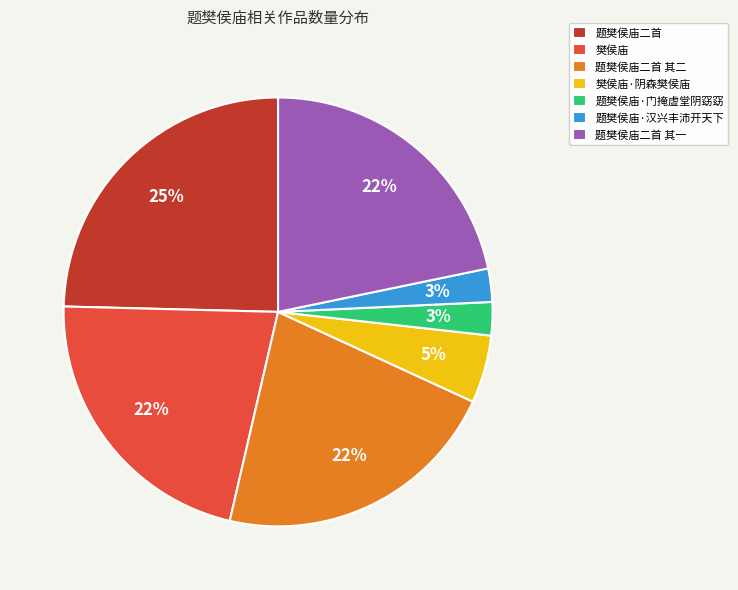

What is the largest slice in the pie chart?

题樊侯庙二首